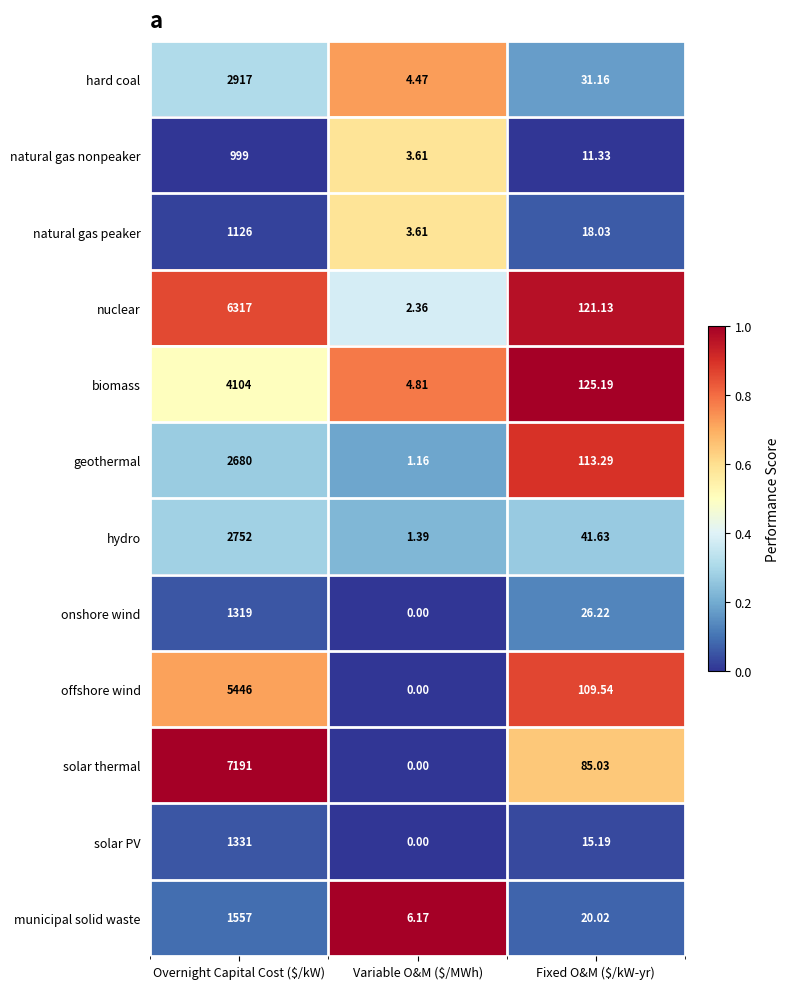

At which label does nuclear reach its peak?

Overnight Capital Cost ($/kW)